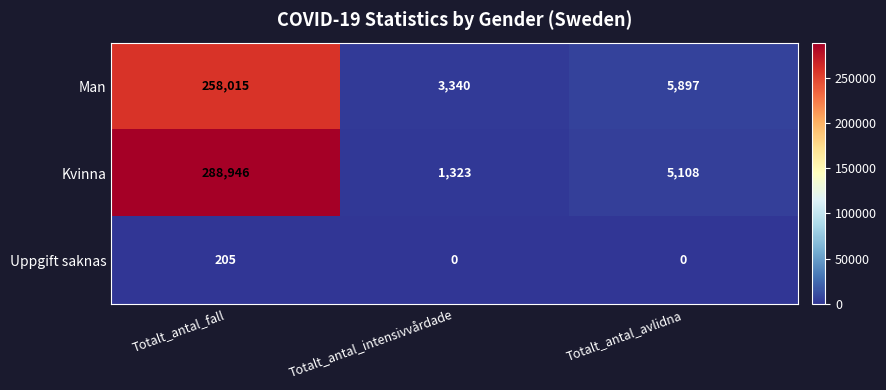

At how many categories does at least one series exceed 94861?

1